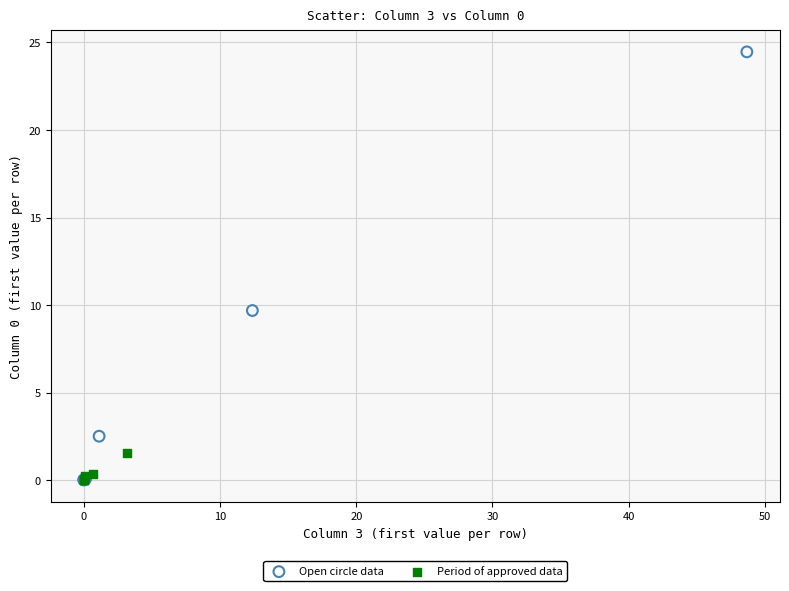

Which series reaches the maximum Y coordinate?

Open circle data